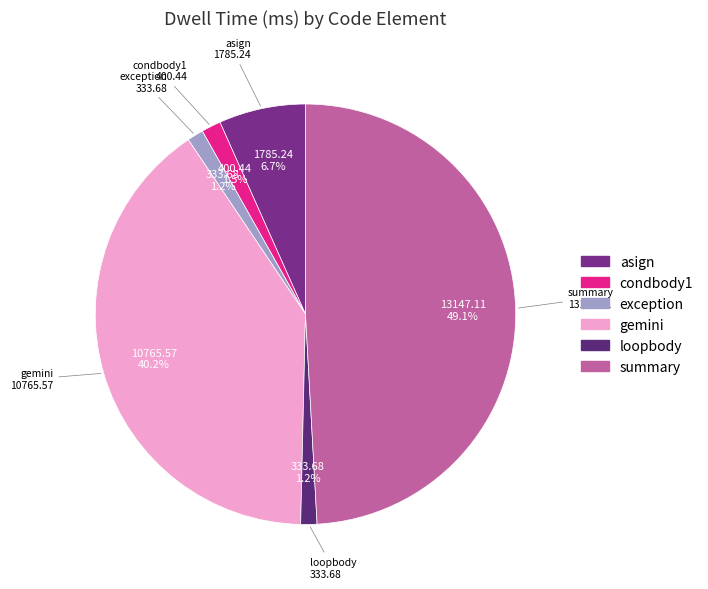

To the nearest percent, what portion does summary represent?

49%